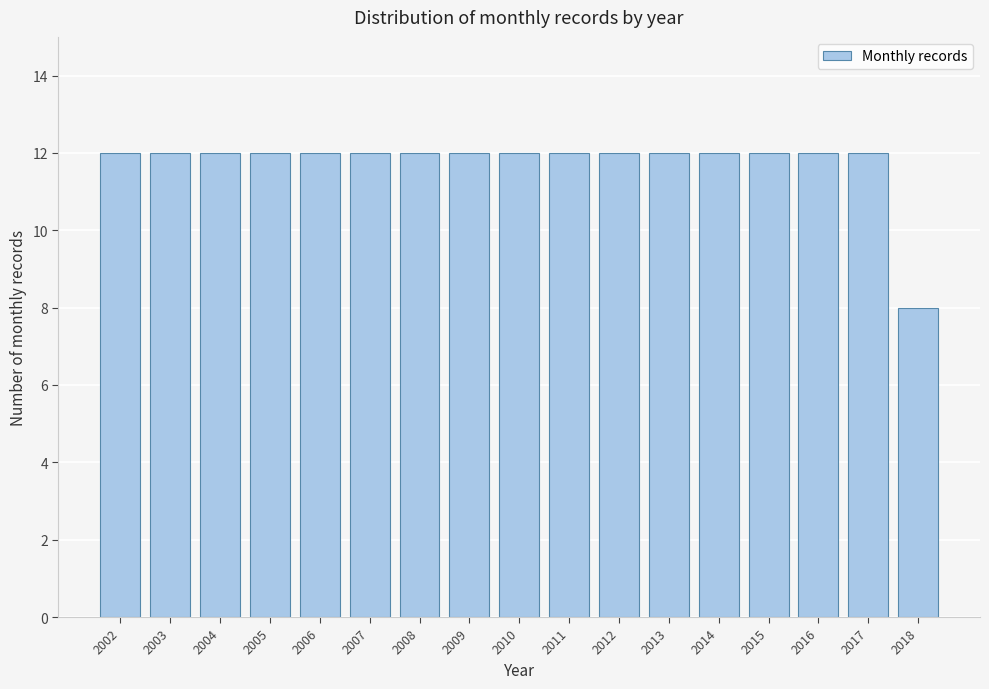

Reading left to right, list all the values displayed in this chart.

12	12	12	12	12	12	12	12	12	12	12	12	12	12	12	12	8